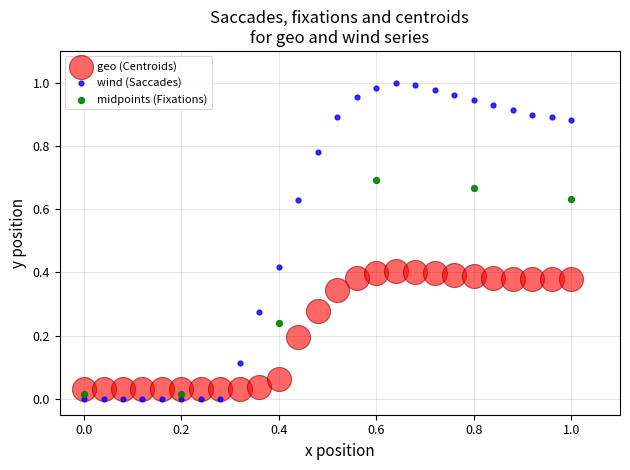

Which series reaches the maximum Y coordinate?

wind (Saccades)